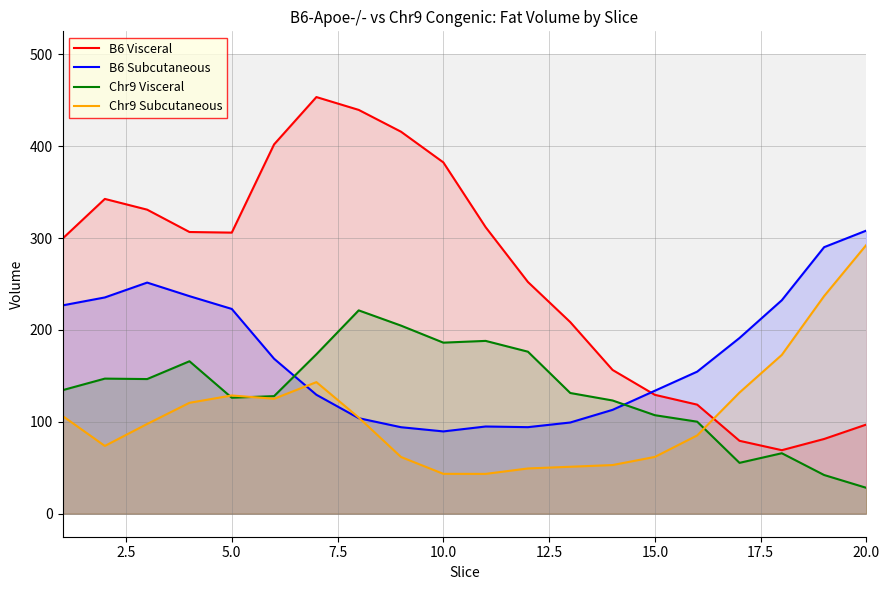

What is the greatest value displayed?

453.5